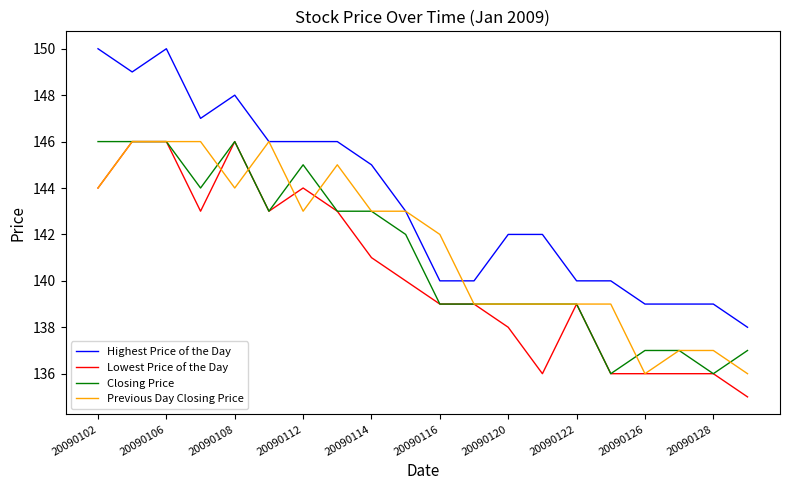

Does the chart display data point markers on the line(s)?

No